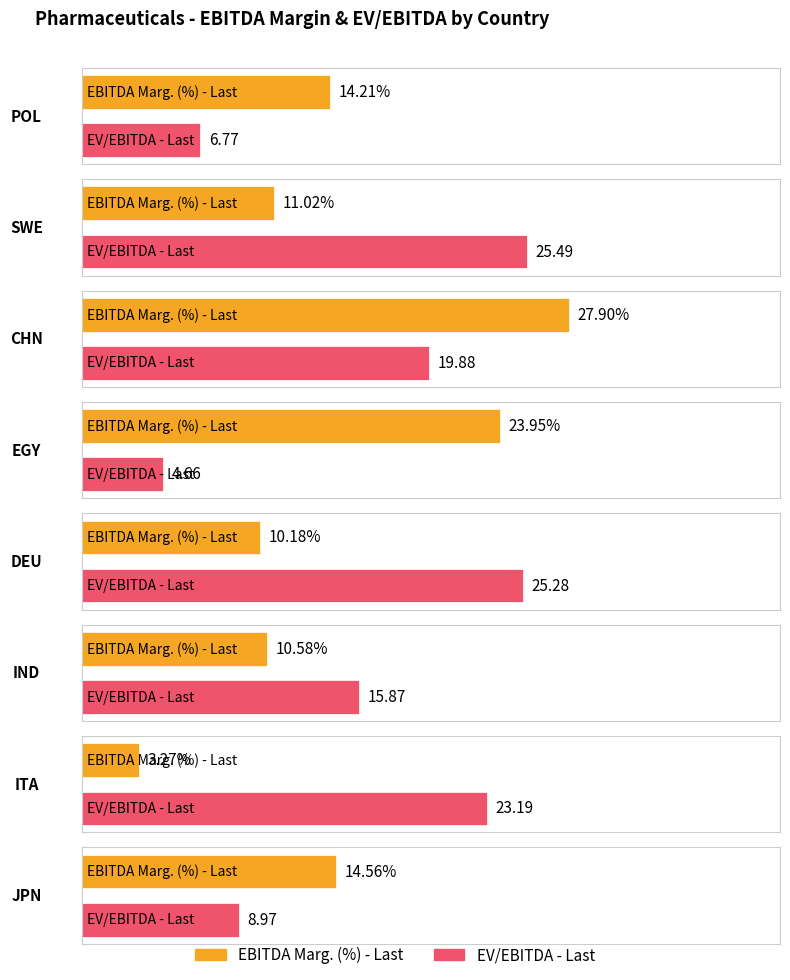

At which category is the sum across all series the highest?

CHN